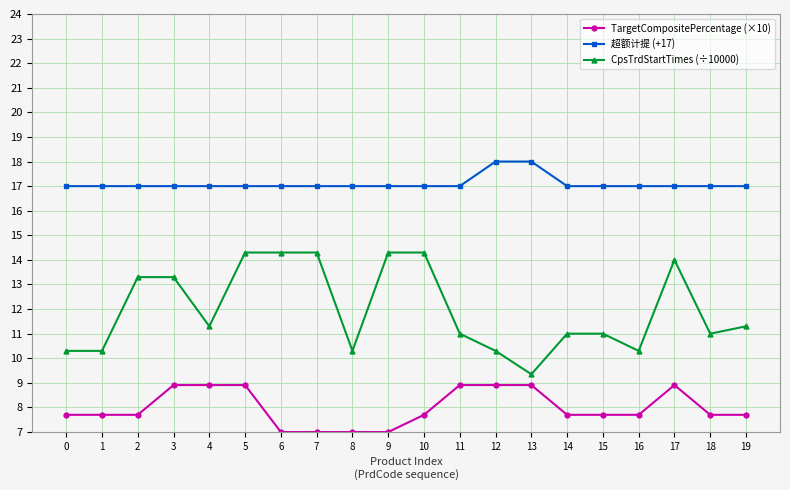

How many distinct data groups are displayed?

3